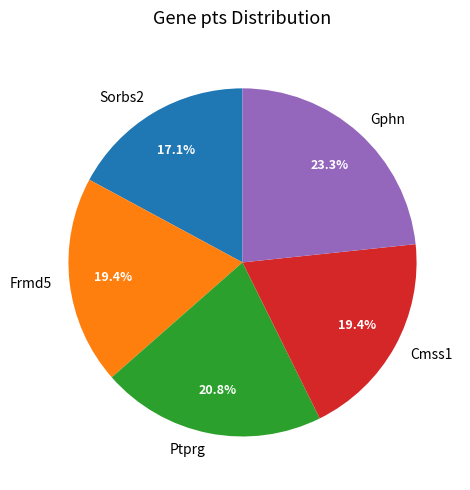

Does any single category account for the majority?

No